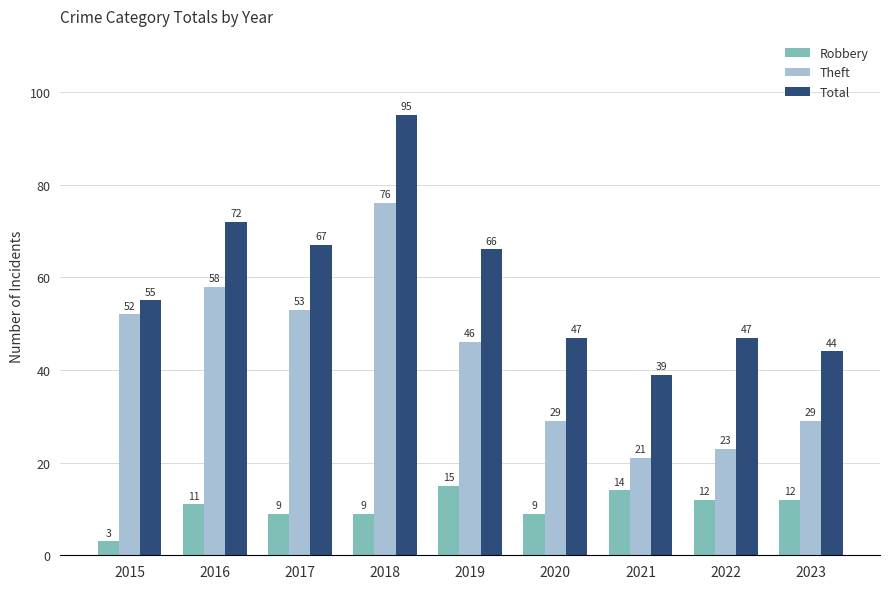

The Theft series shows 43 at 2018. True or false?

False